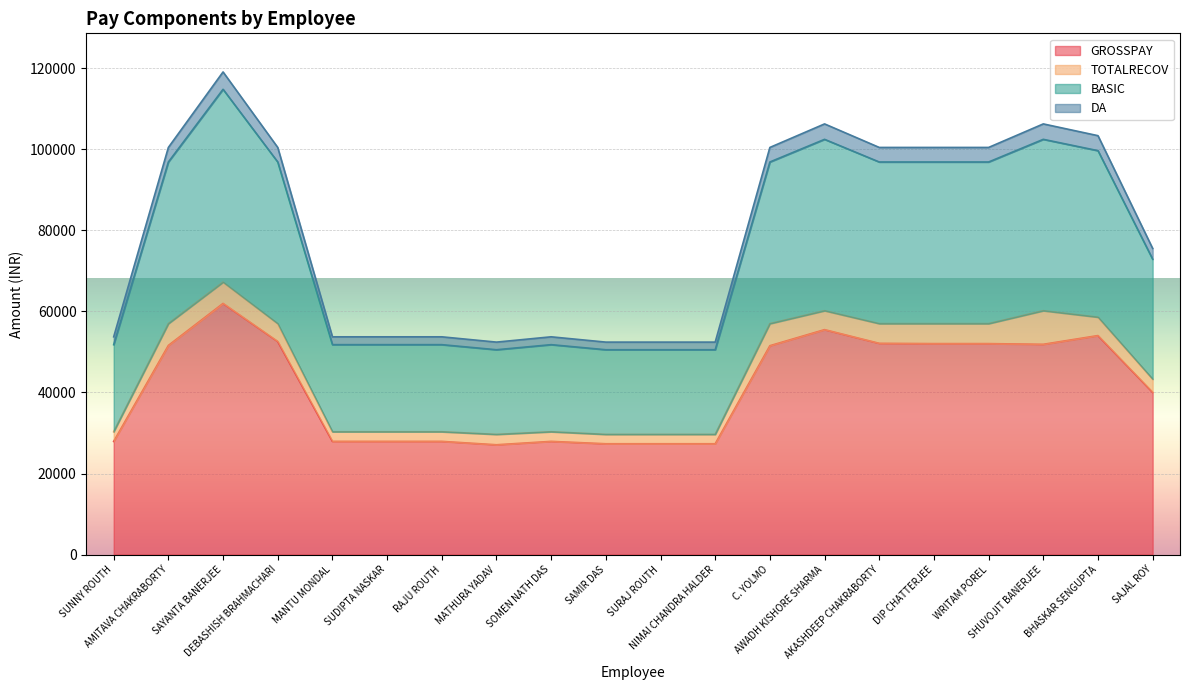

In GROSSPAY, how many points are higher than both neighbors (excluding endpoints)?

4